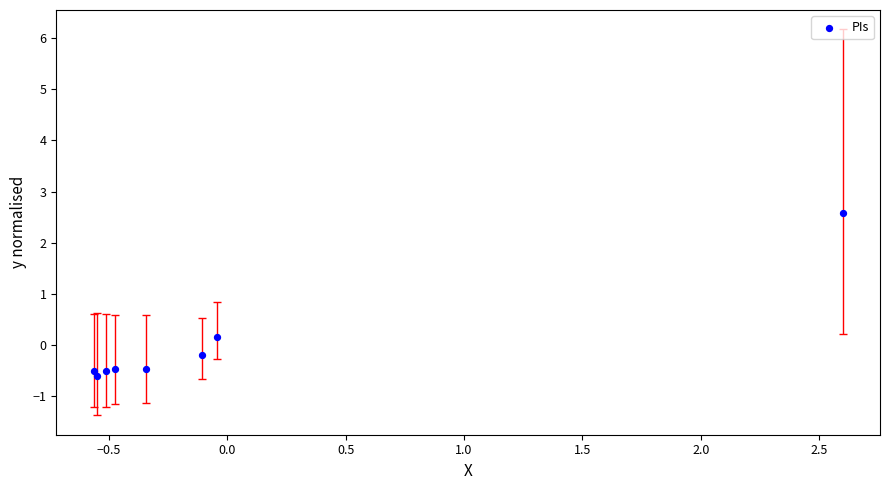

What is the range of Y values (max minus min)?

3.2